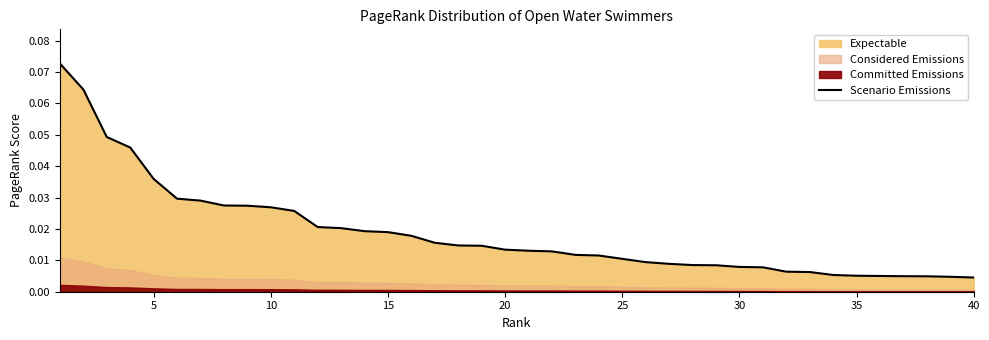

Which category has the lowest value across all series?

40